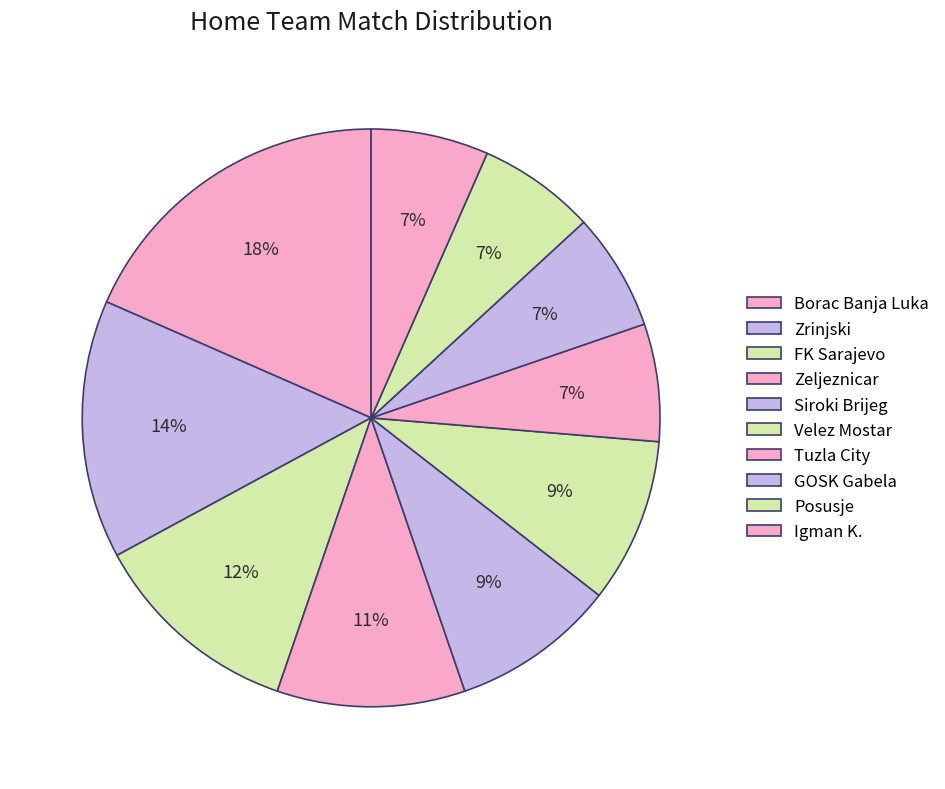

Is Tuzla City the majority of the pie?

No